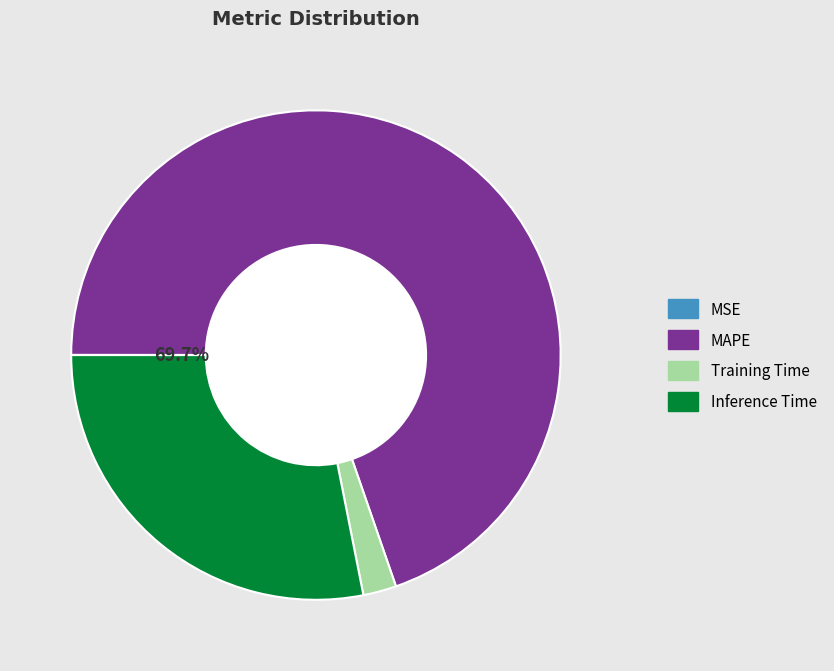

The MAPE slice represents 70% of the pie. True or false?

True